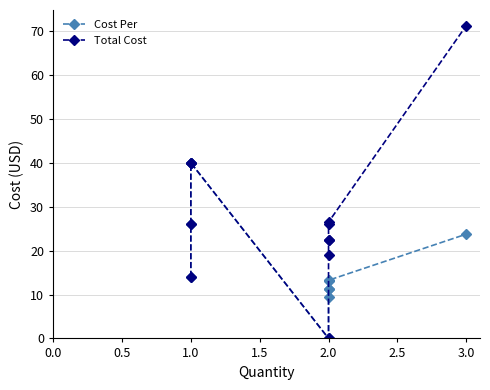

At 1.0, list the series in order from largest to smallest.

Cost Per, Total Cost